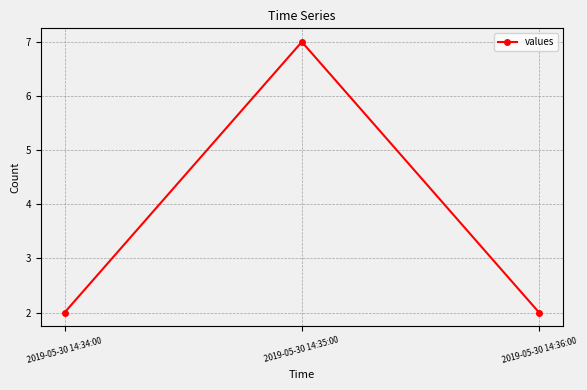

What is the label of the 2nd point from the left?

2019-05-30 14:35:00